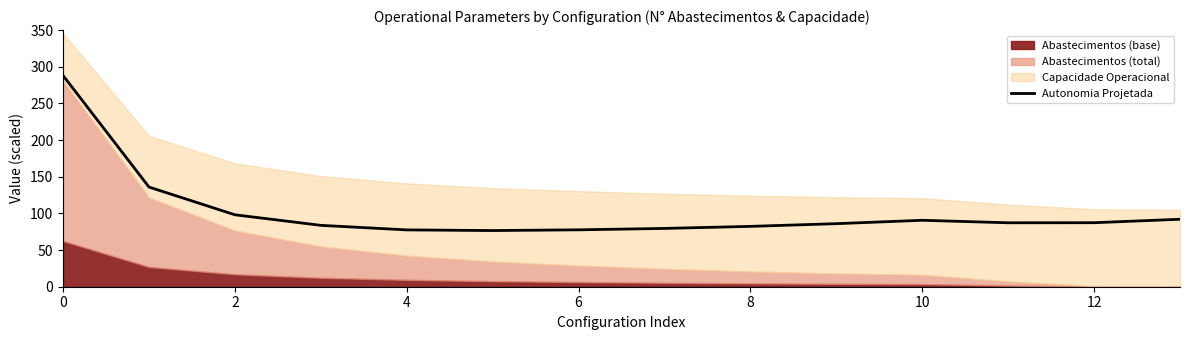

How many lines are shown in the chart?

1